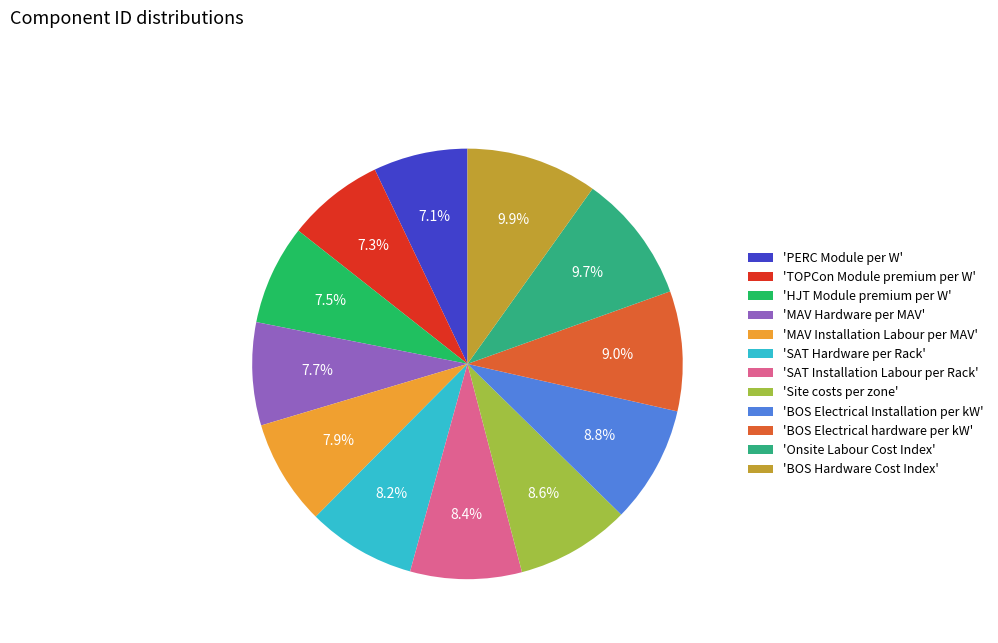

Count the number of slices in the pie.

12